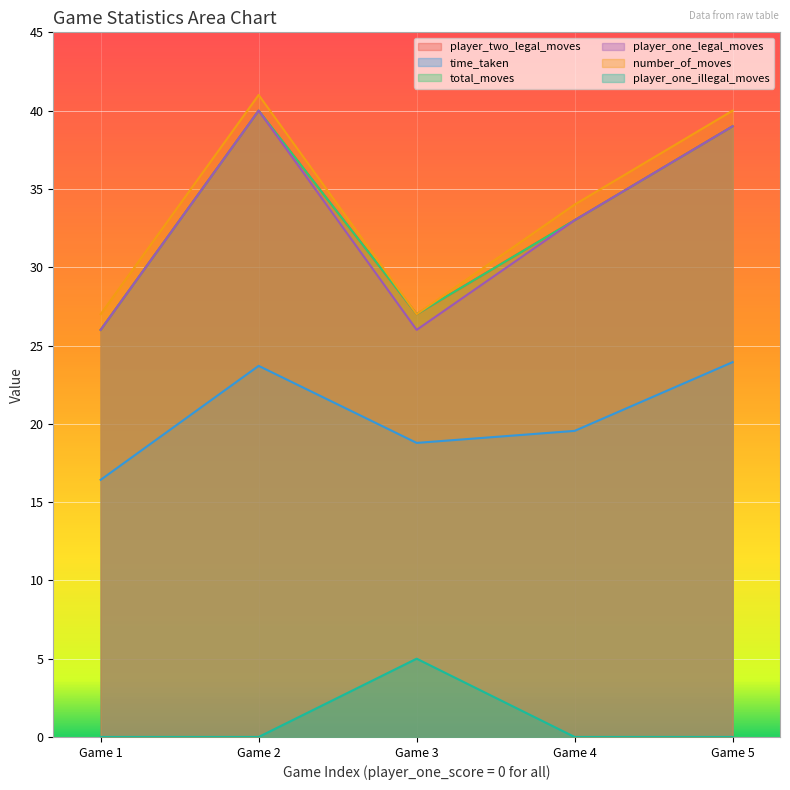

At how many categories does at least one series exceed 0?

5